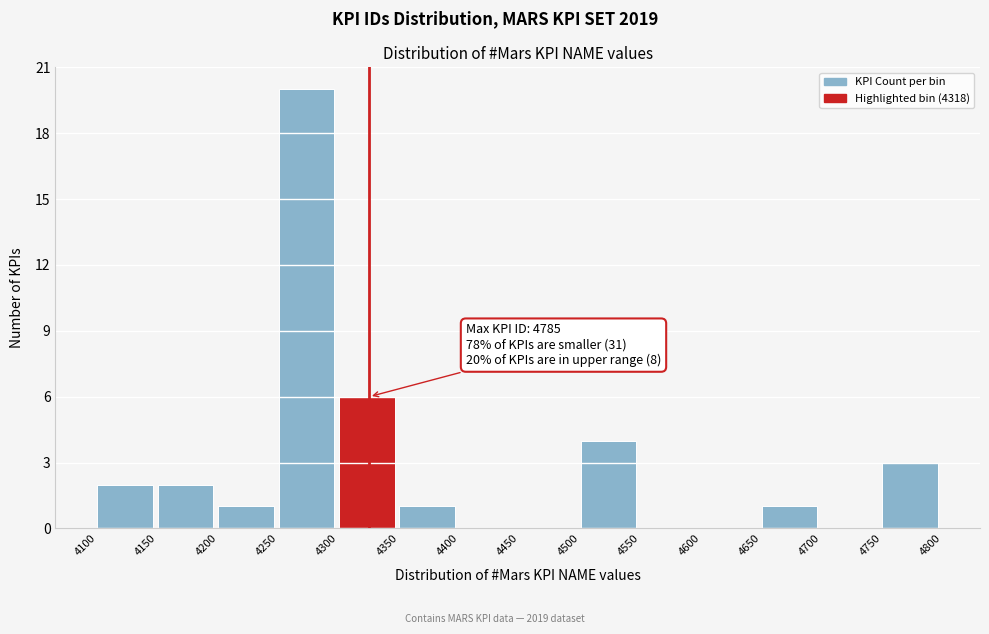

Over which range of the x-axis is the bar tallest?

4250 to 4300